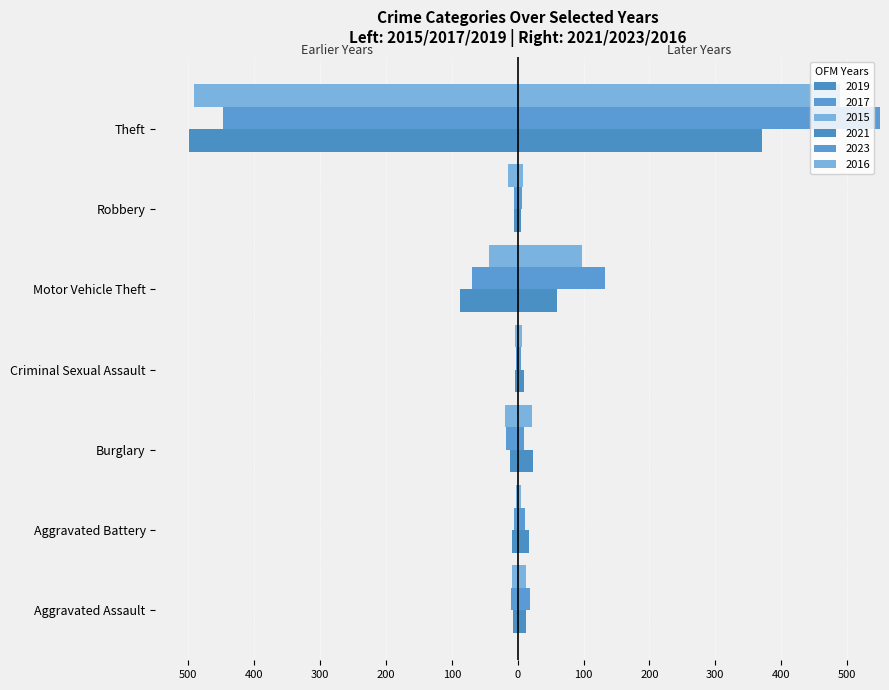

What is the maximum value for 2023?

553